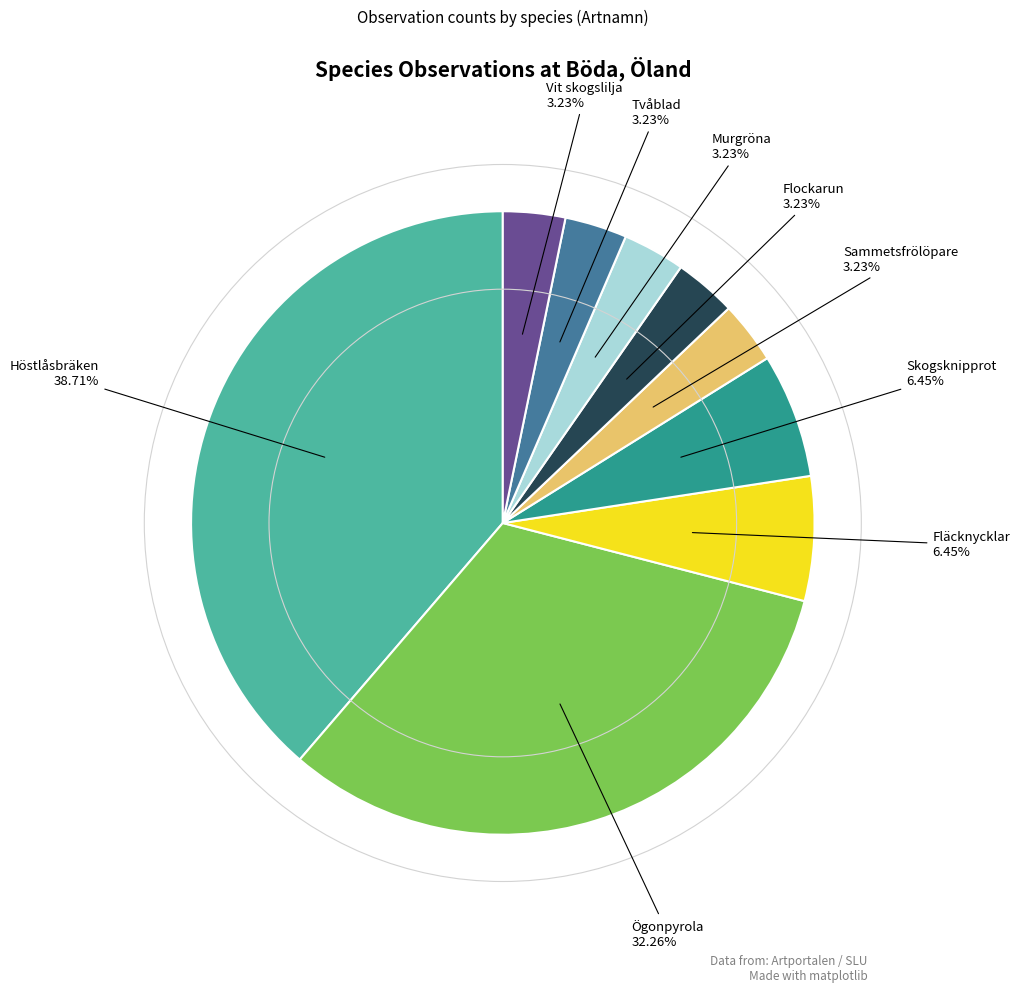

To the nearest percent, what is the combined percentage of Murgröna and Tvåblad?

6%